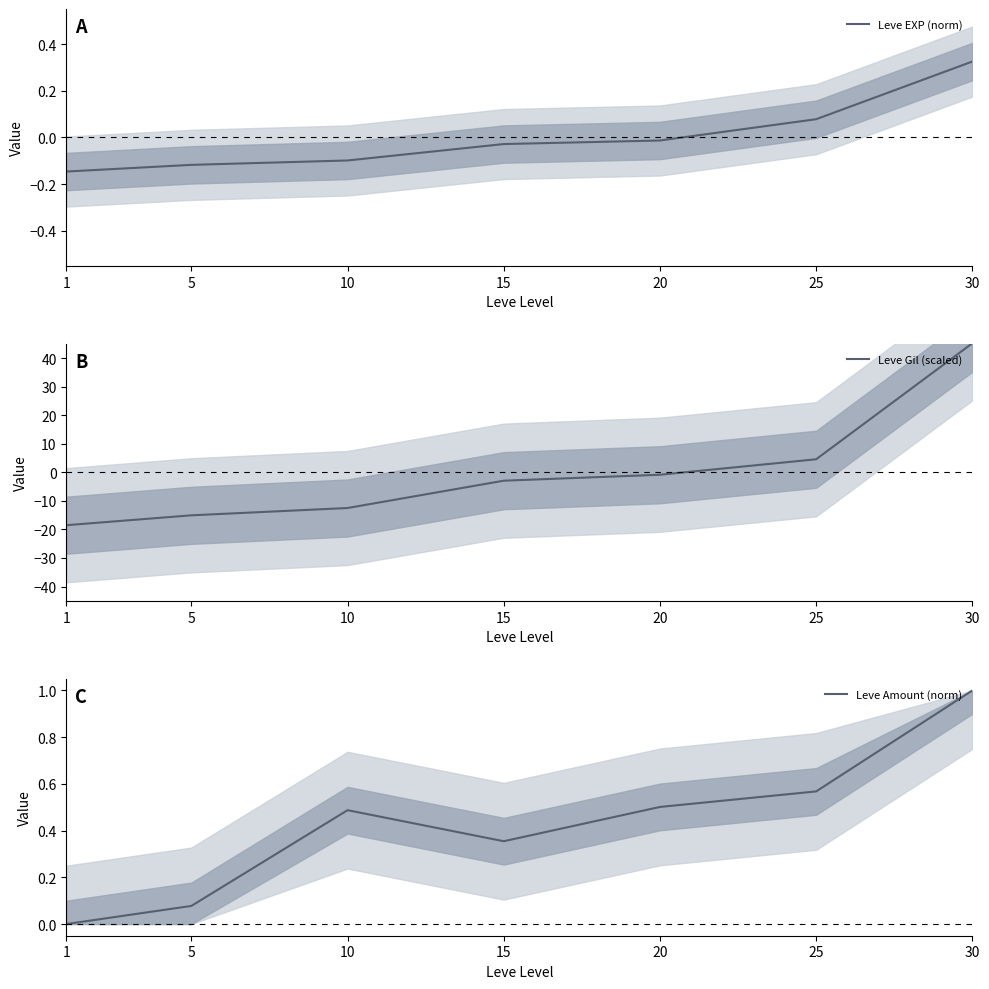

At which label does Leve Amount (norm) reach its peak?

30